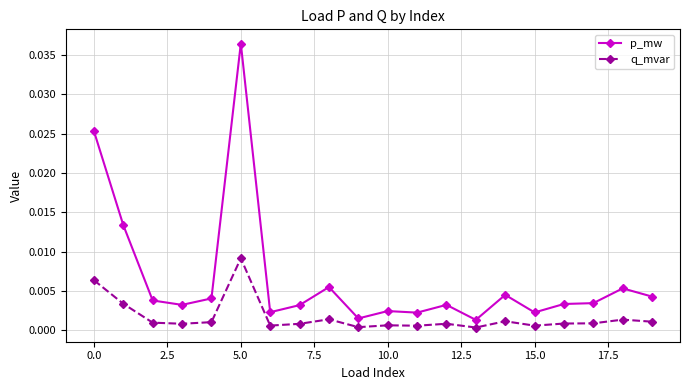

True or false: q_mvar and p_mw cross at least once.

False